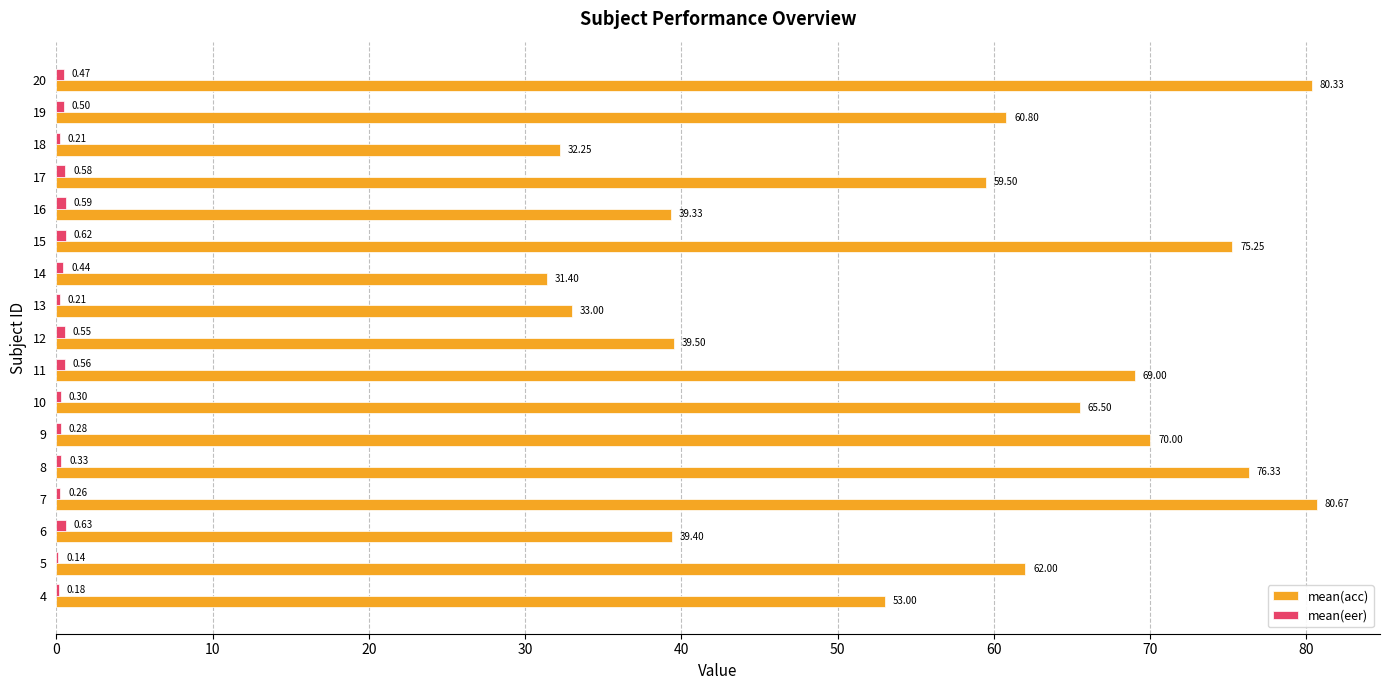

What is the total value across all series at 4?

53.2